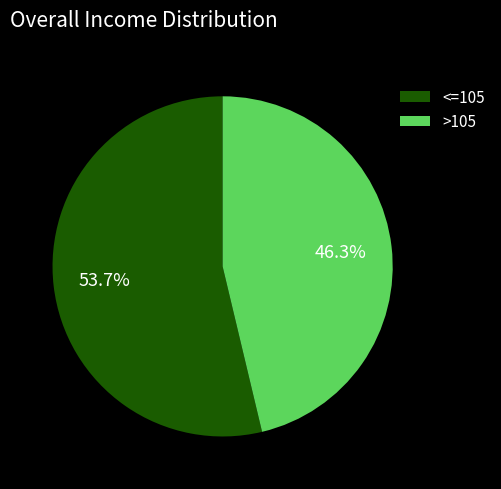

Rank the categories by value from lowest to highest.

>105, <=105